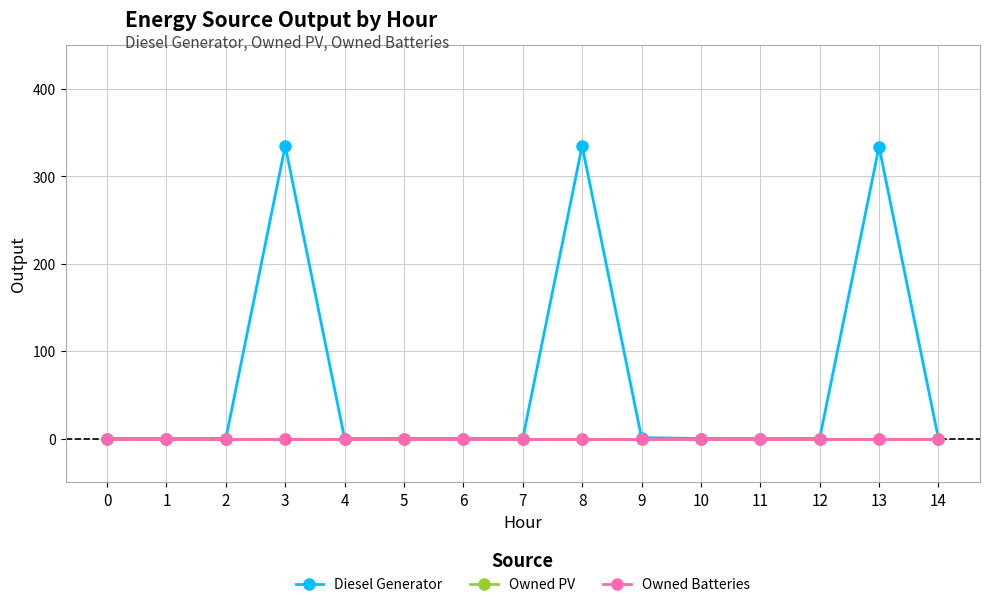

Does the chart have visible grid lines?

Yes